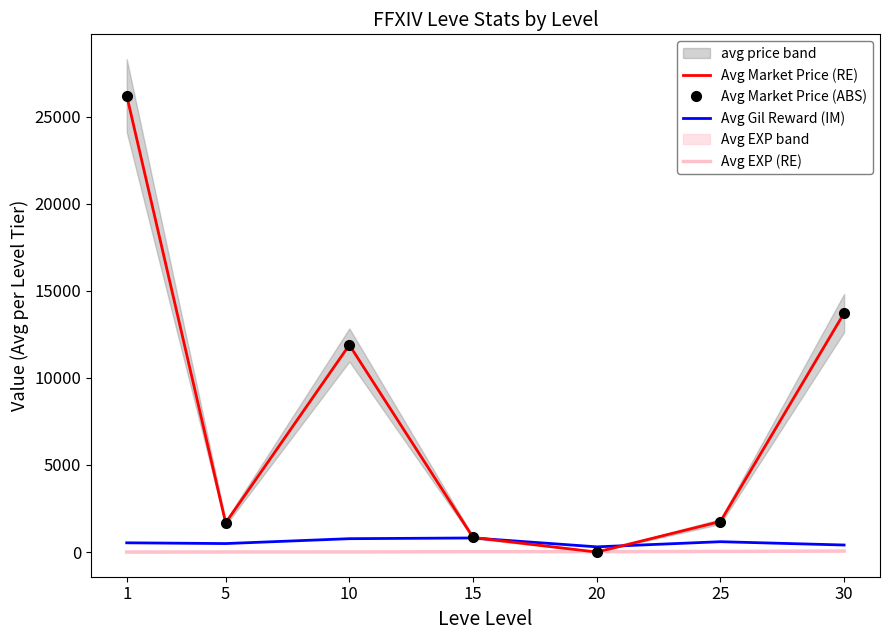

What is the average value of the Avg Market Price (RE) series?

8014.9